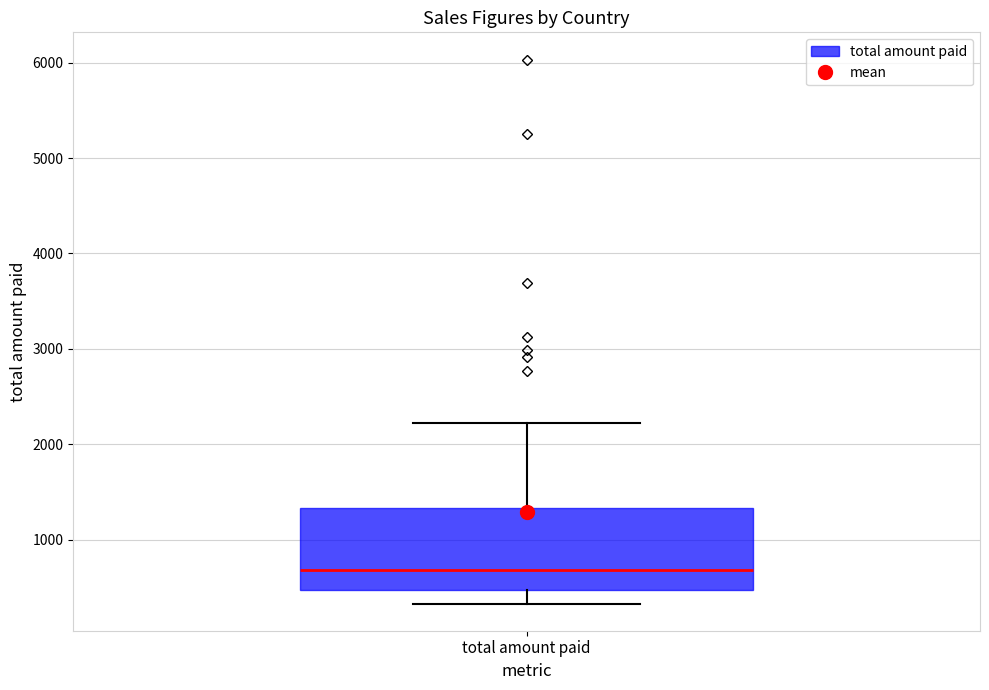

Read this box plot against the y-axis: the position of the median line, the range covered by the box, and the ends of both whiskers. The values are not printed on the chart, so give them approximately, as read against the axis.

median 700, box 500 to 1300, whiskers 300 to 2200